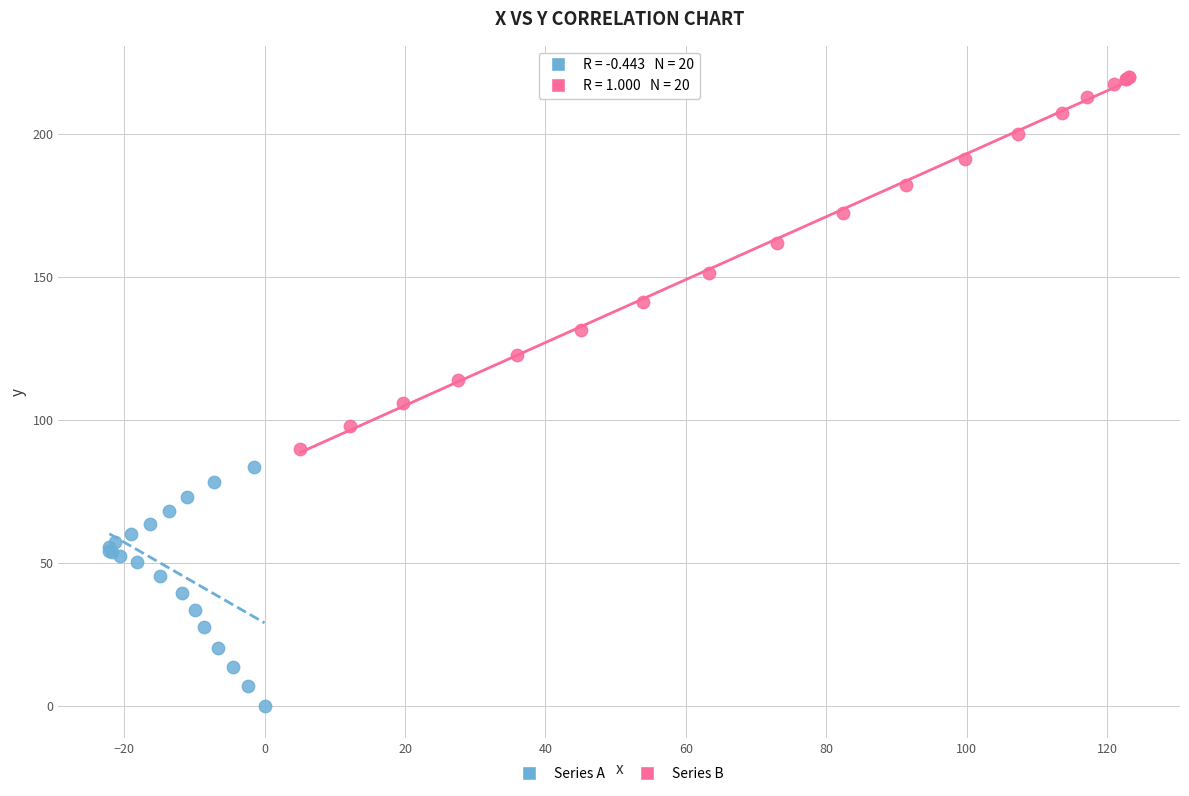

Which series has the largest Y range (max minus min)?

Series B